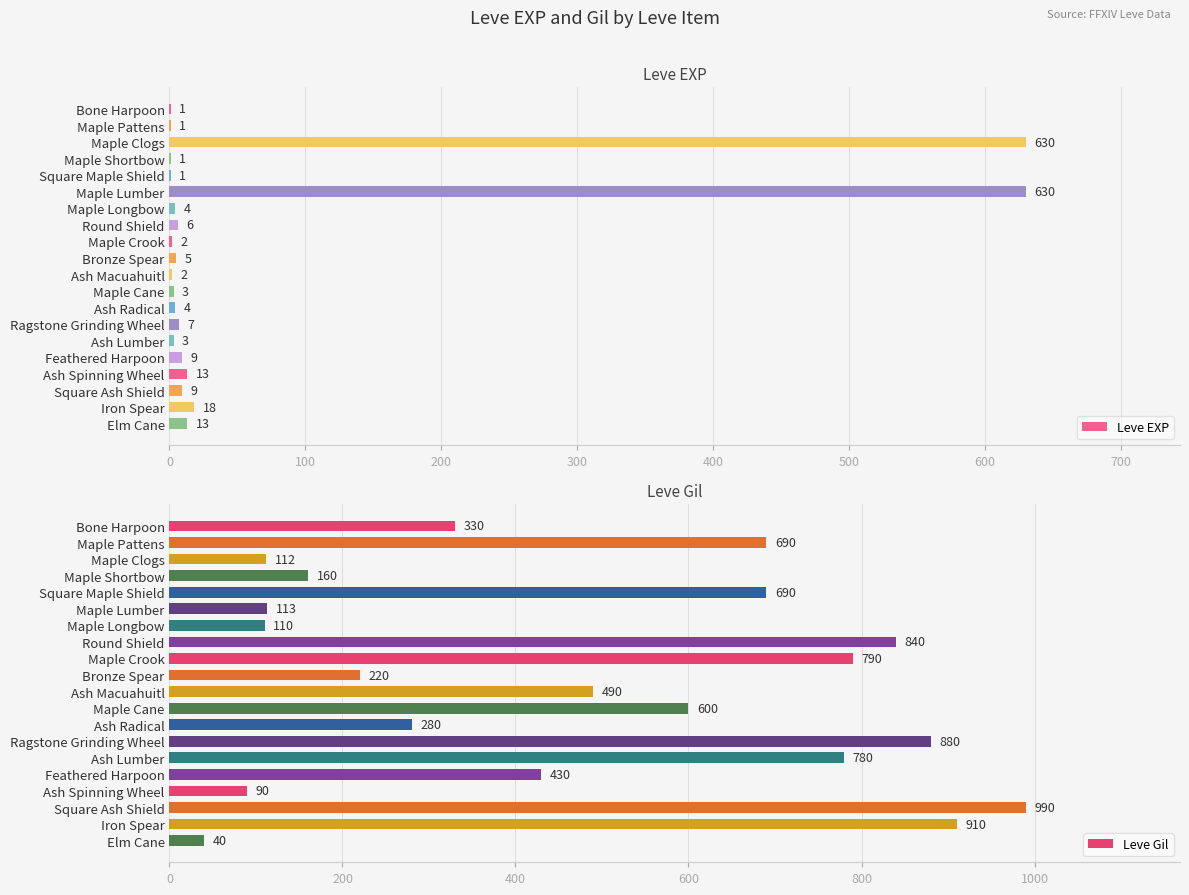

What is the value of the Leve EXP bar at the 6th from the left?

630